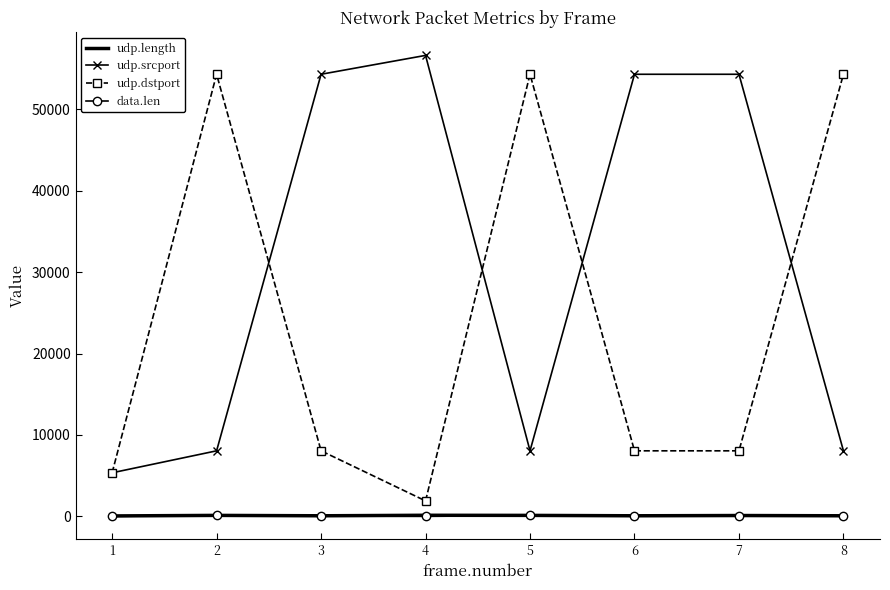

At how many categories does at least one series exceed 12033?

7